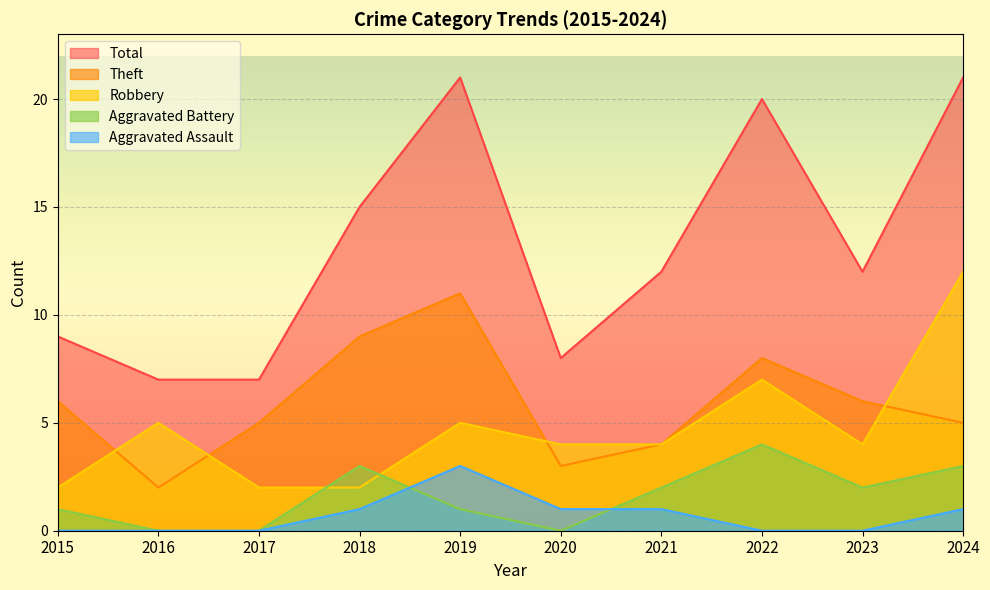

What value does the Theft series have at 2016?

2